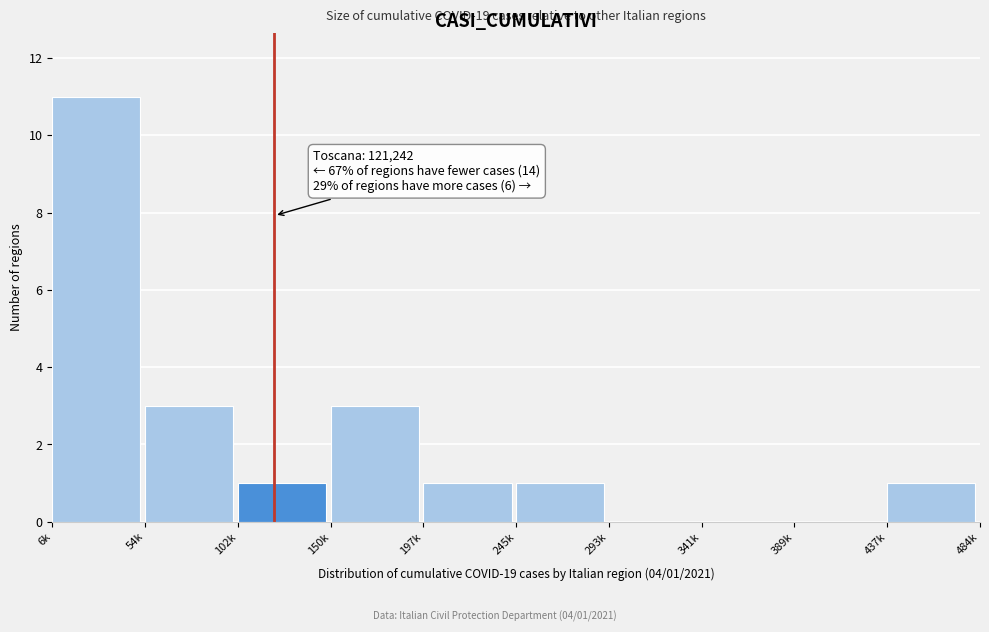

Reading left to right, transcribe all the data shown in this chart.

6k=11	54k=3	102k=1	150k=3	197k=1	245k=1	293k=0	341k=0	389k=0	437k=1